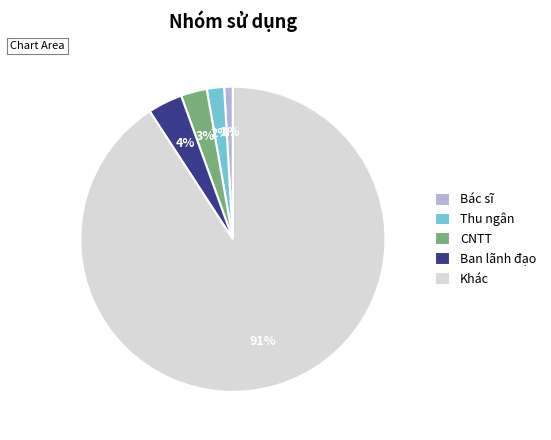

To the nearest percent, what is the average slice percentage?

20%